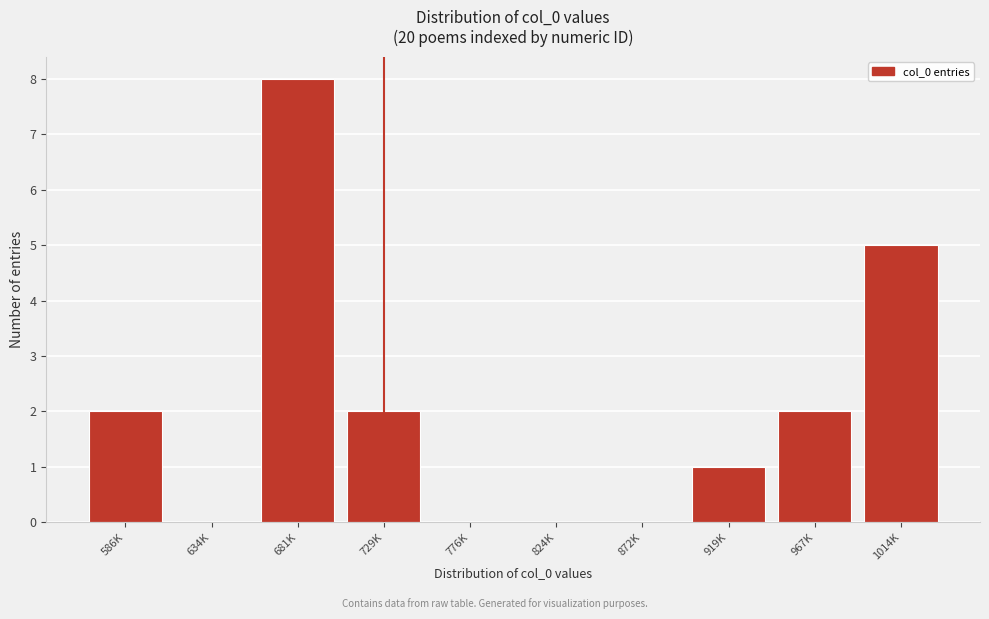

Reading left to right, extract all data points from this chart.

586K=2	634K=0	681K=8	729K=2	776K=0	824K=0	872K=0	919K=1	967K=2	1014K=5